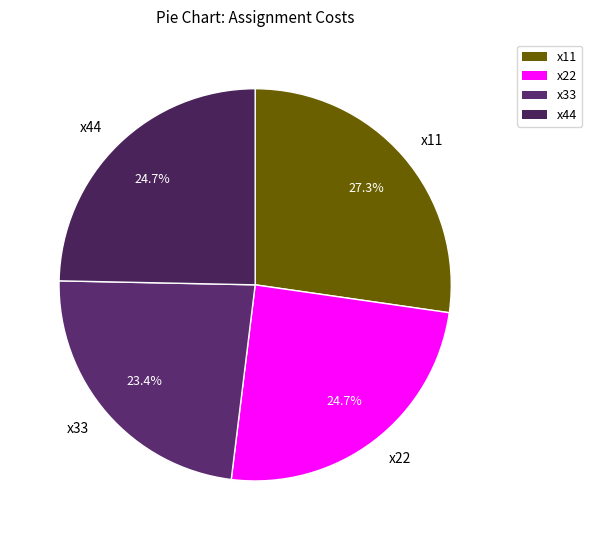

Do x33 and x44 together represent more than half of the pie?

No